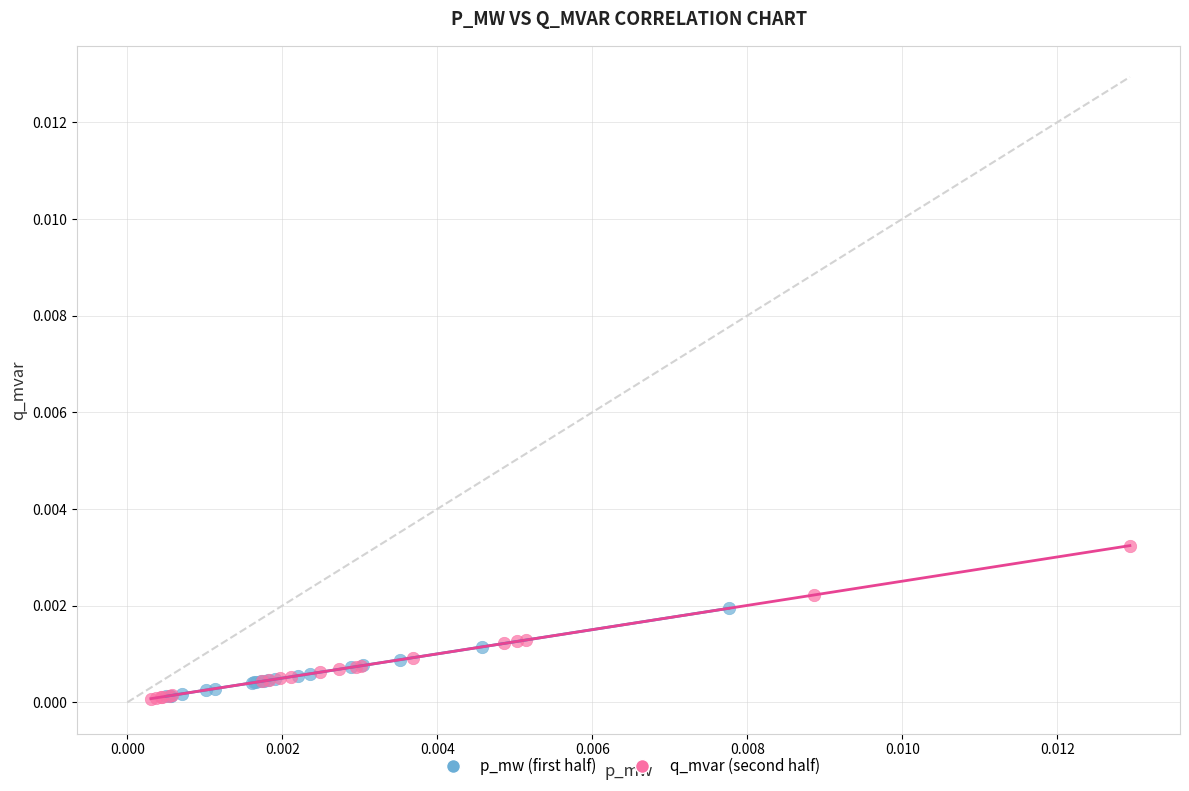

Which series has the widest spread of Y values?

q_mvar (second half)